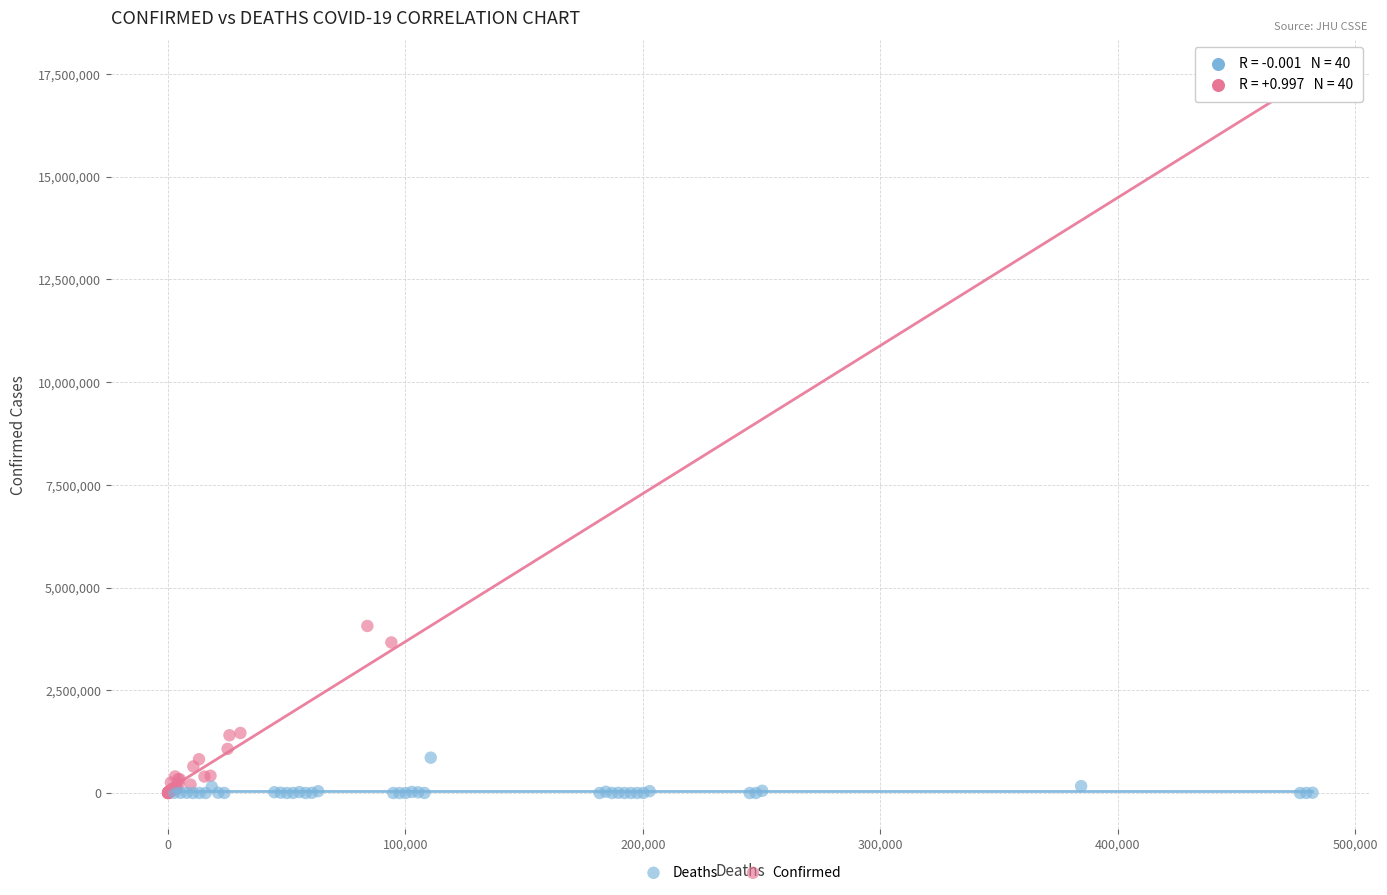

Which series has the largest Y range (max minus min)?

Confirmed